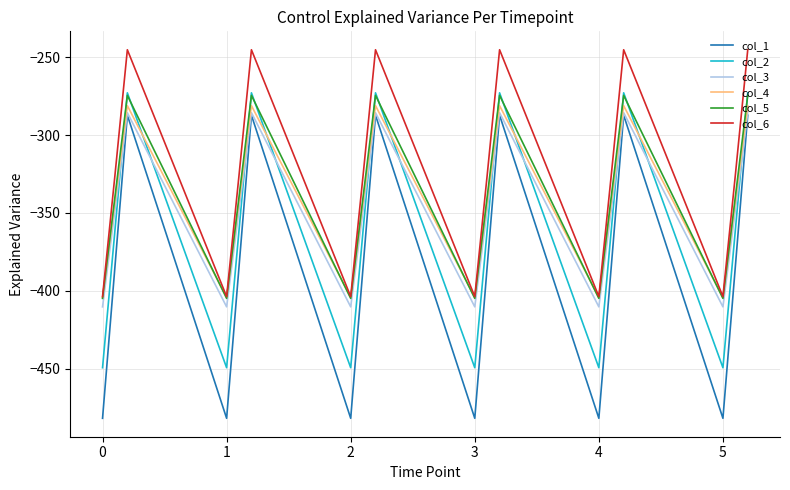

Which series has the largest total across all categories?

col_6